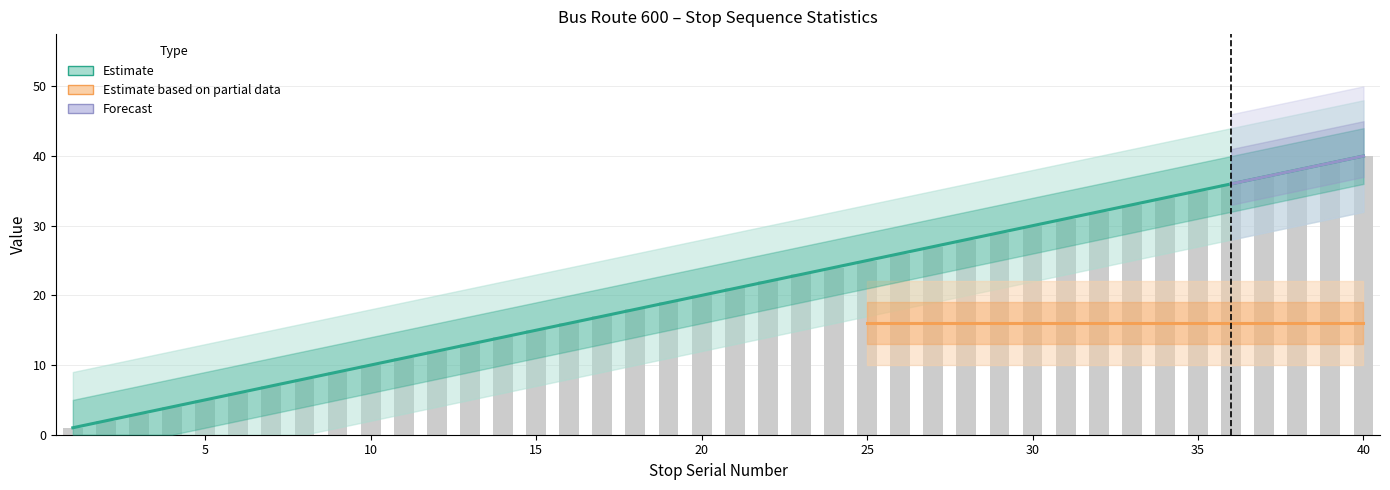

Are the bars horizontal?

No